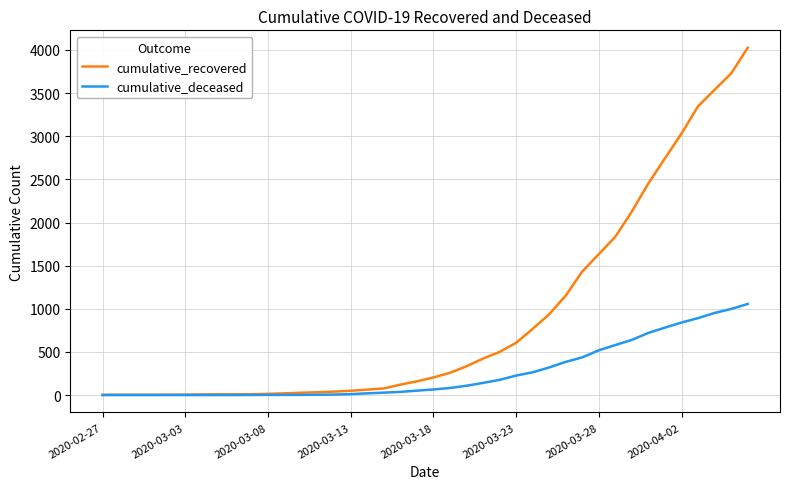

List the series in order of their peak value, lowest first.

cumulative_deceased, cumulative_recovered